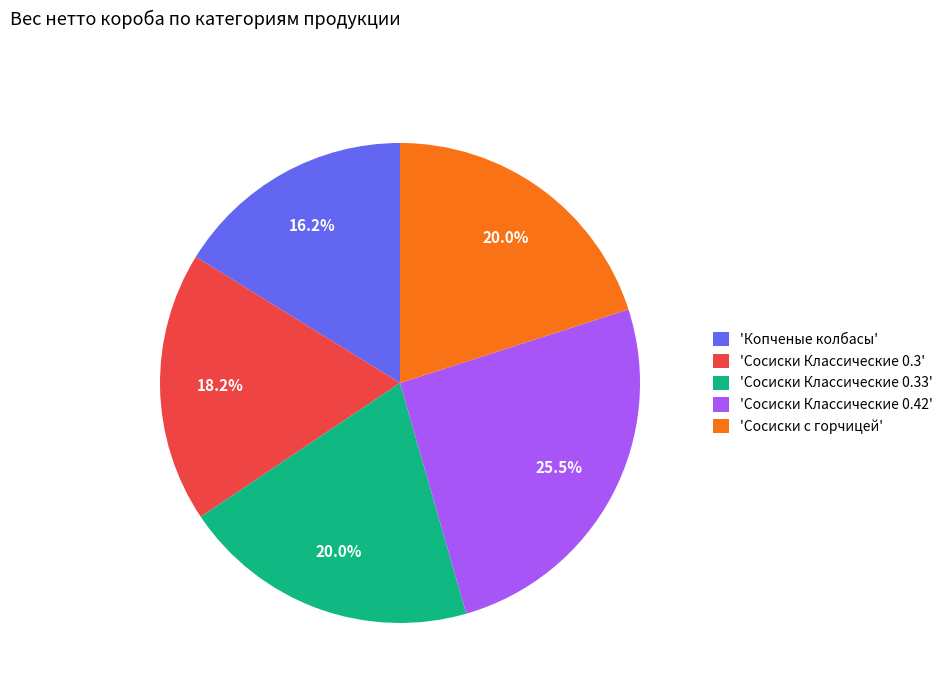

What is the largest slice in the pie chart?

'Сосиски Классические 0.42'